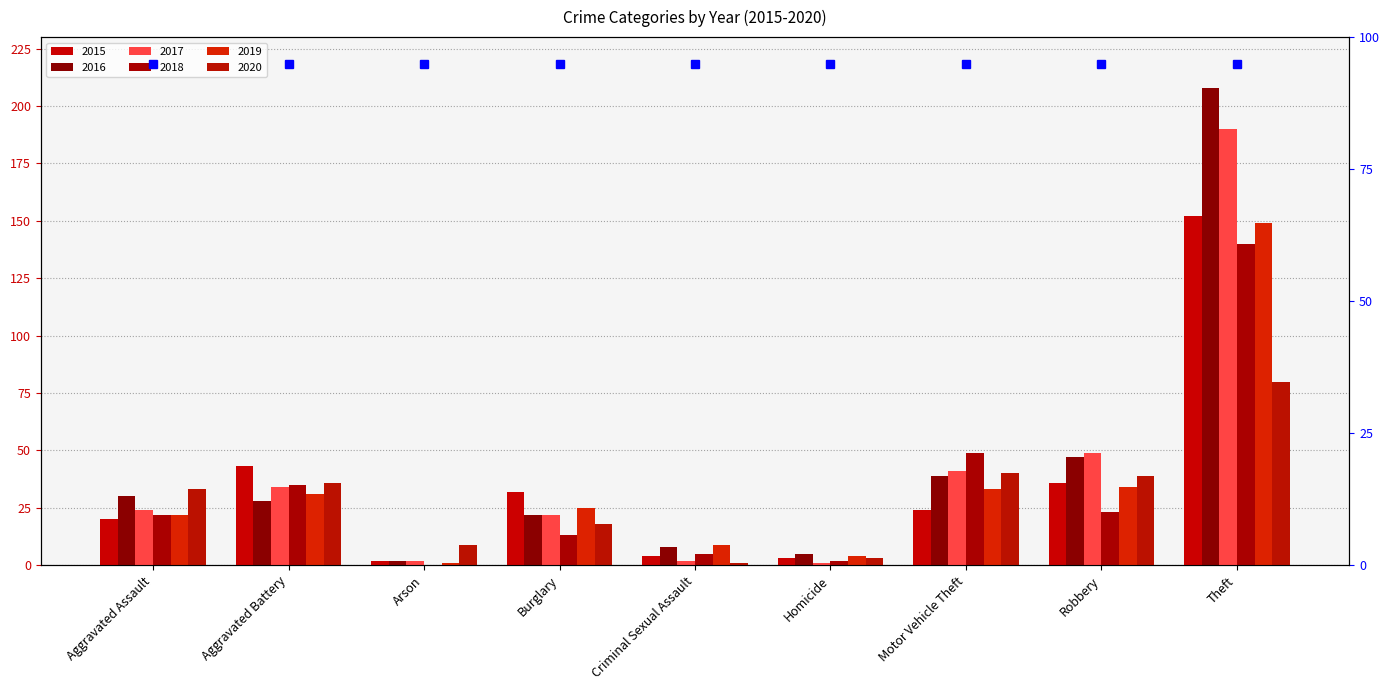

Is it true that 2020 equals 15 at Arson?

False